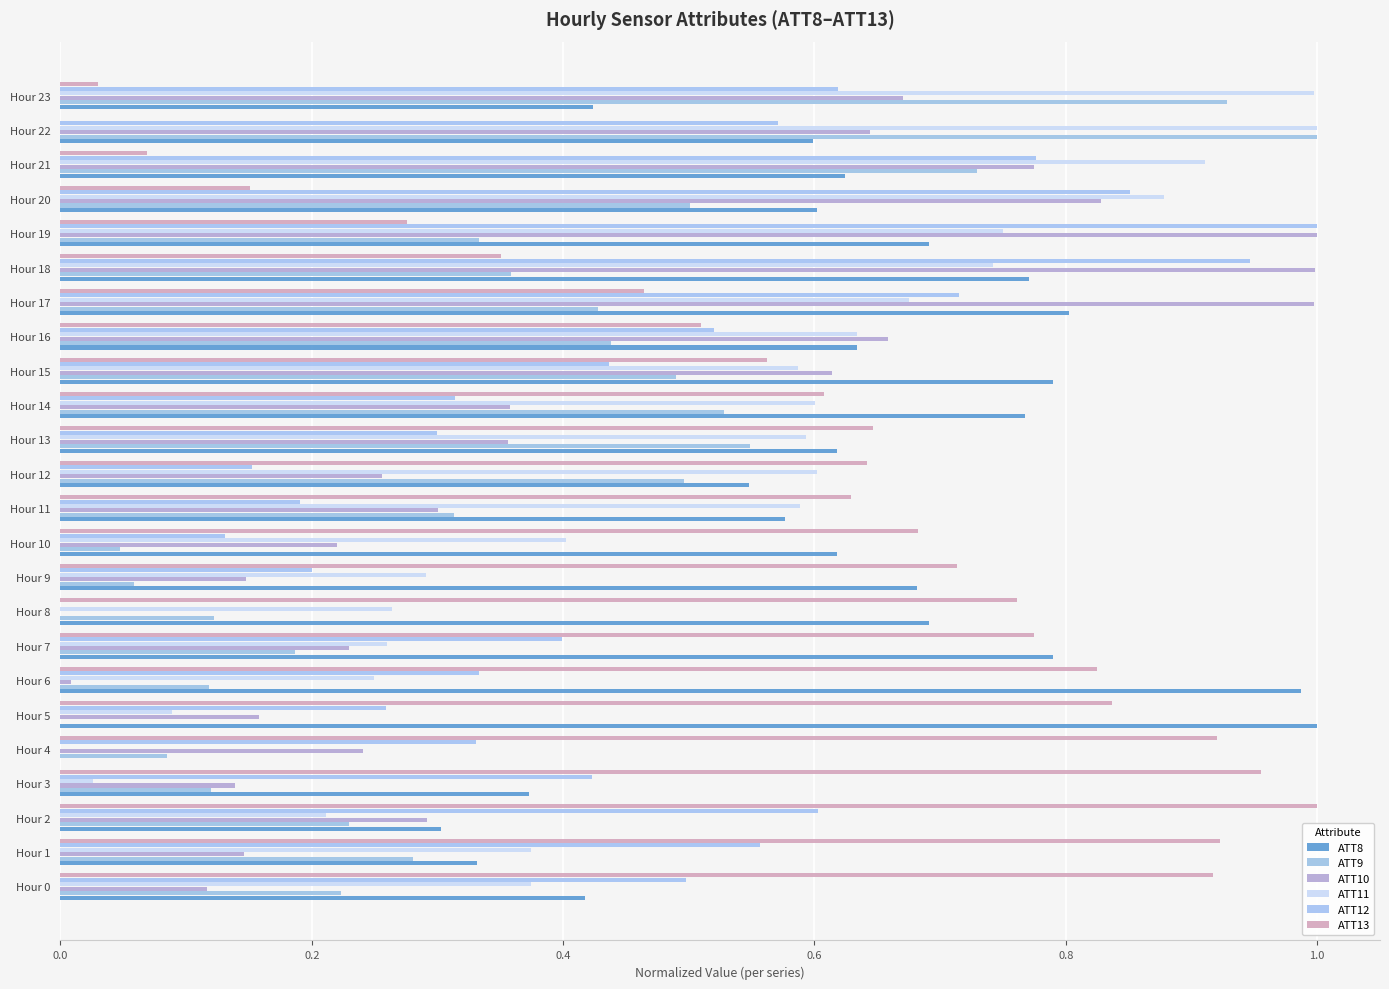

How many positive values does the ATT13 series have?

23